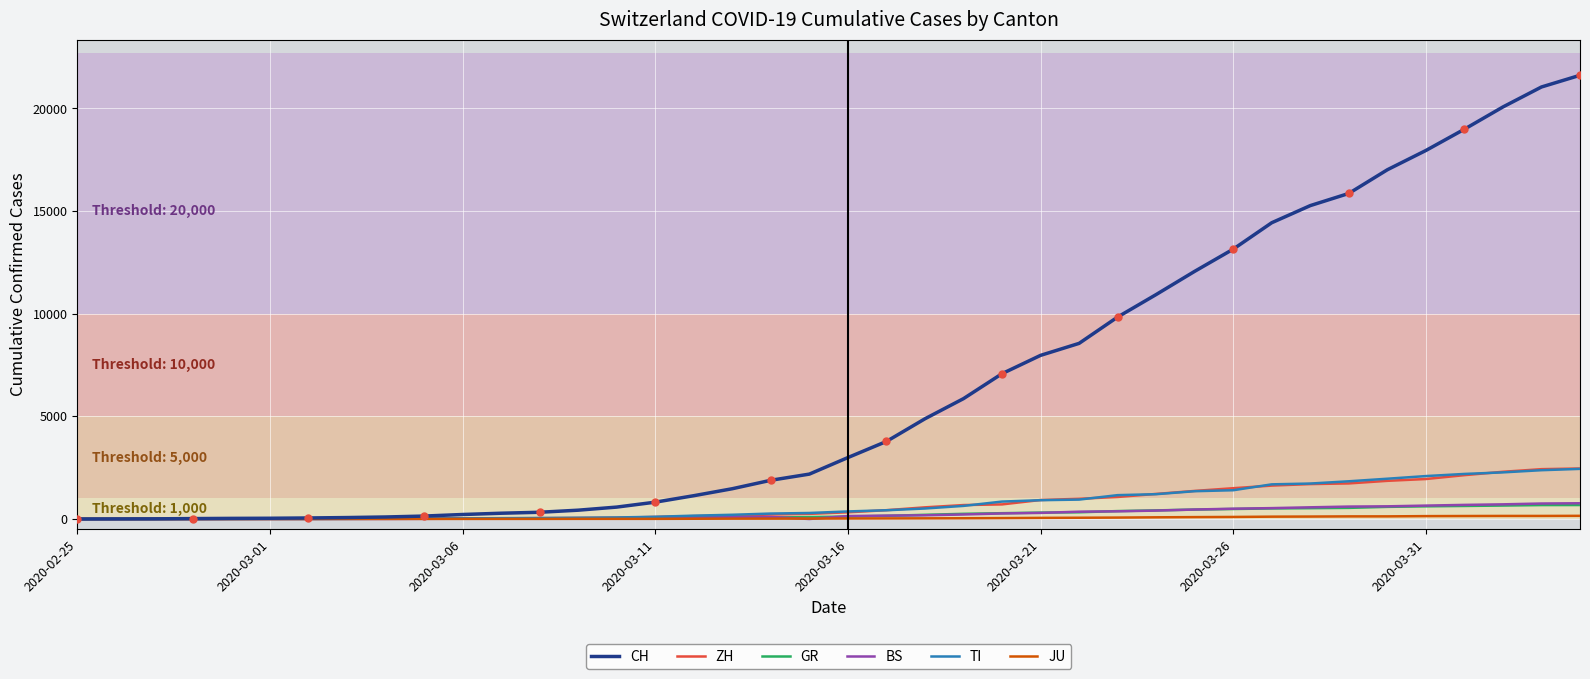

What are all the series names shown in the legend?

CH, ZH, GR, BS, TI, JU